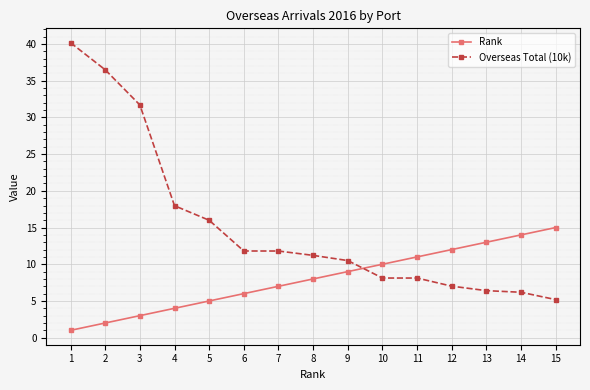

Which series has the widest spread of values?

Overseas Total (10k)